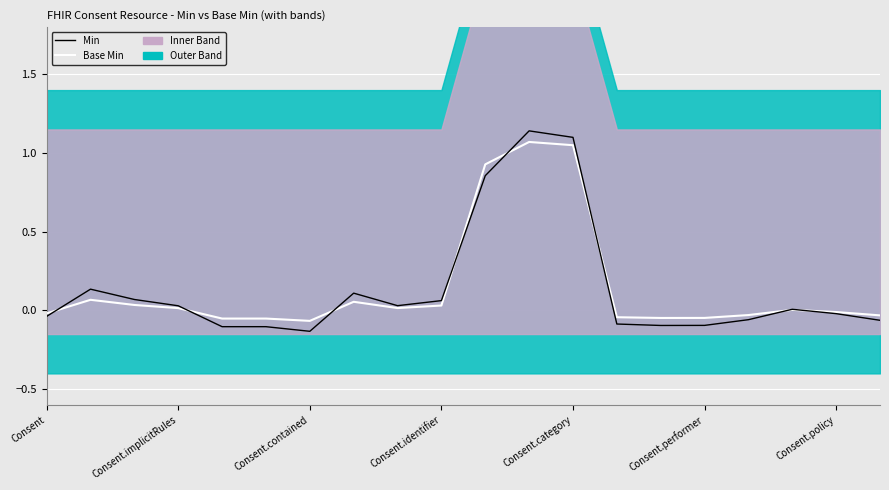

Rank the series by their maximum value, from lowest to highest.

Base Min, Min